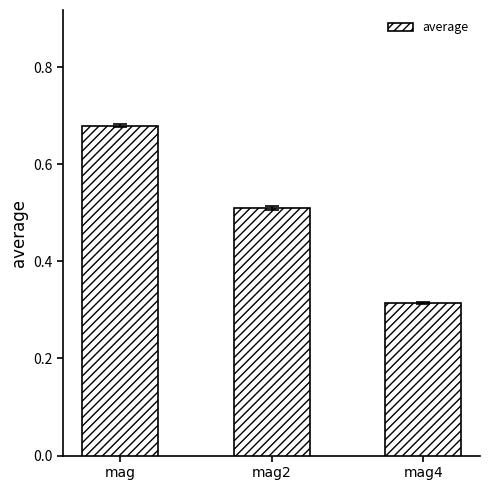

Which label corresponds to the smallest value in the chart?

mag4